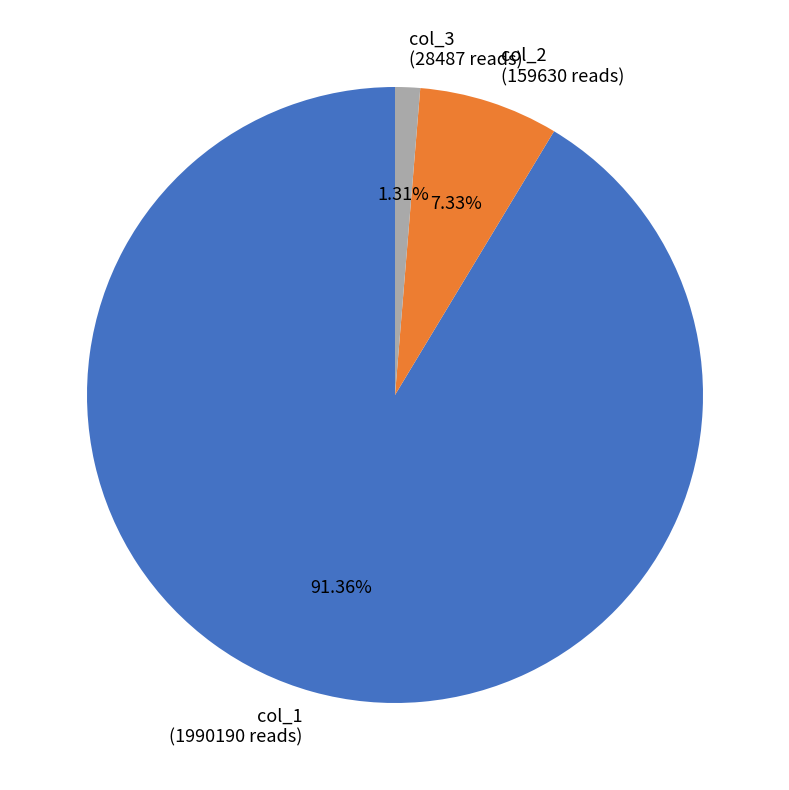

Count the number of slices in the pie.

3